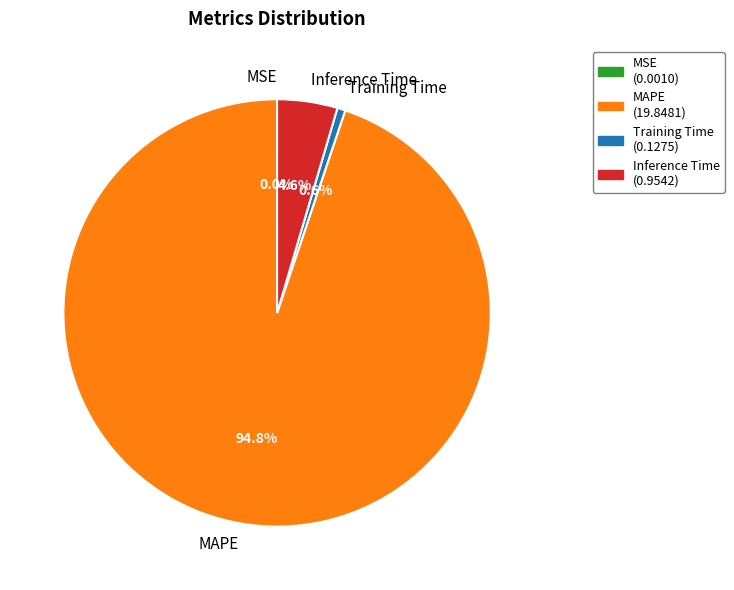

To the nearest percent, what is the difference between the largest and smallest slice percentages?

95%